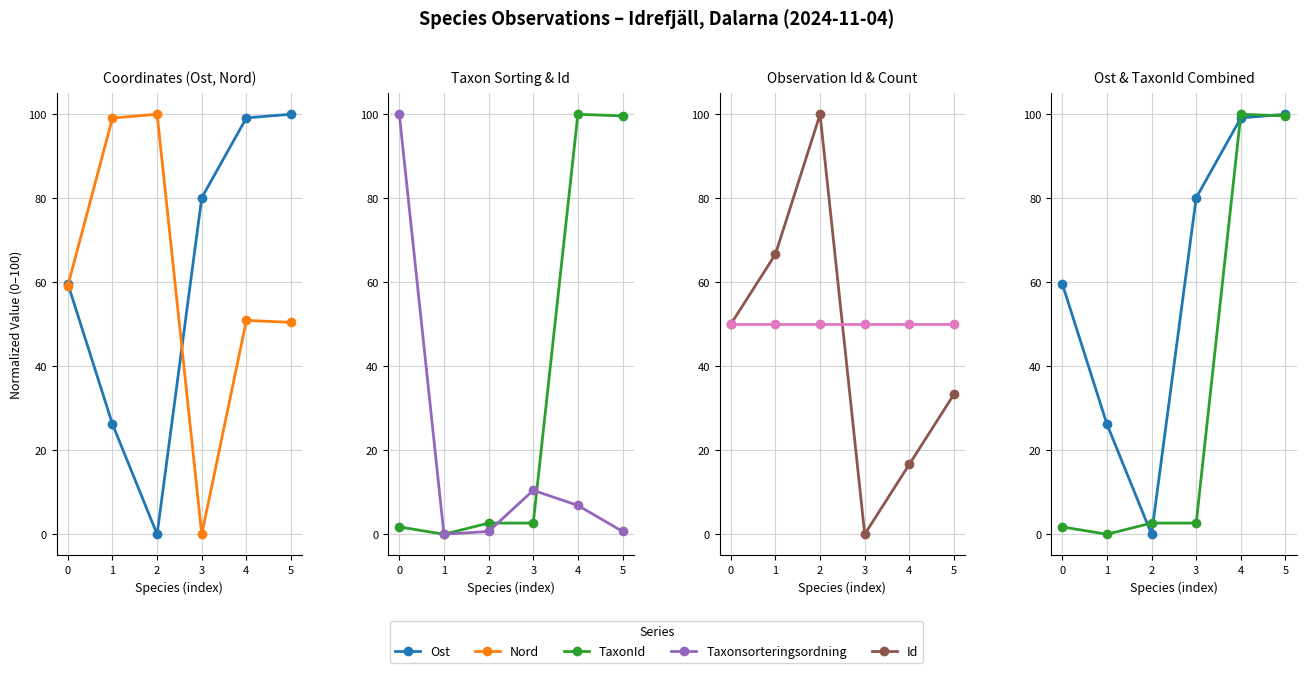

Is it true that Antal equals 32.4 at 4?

False